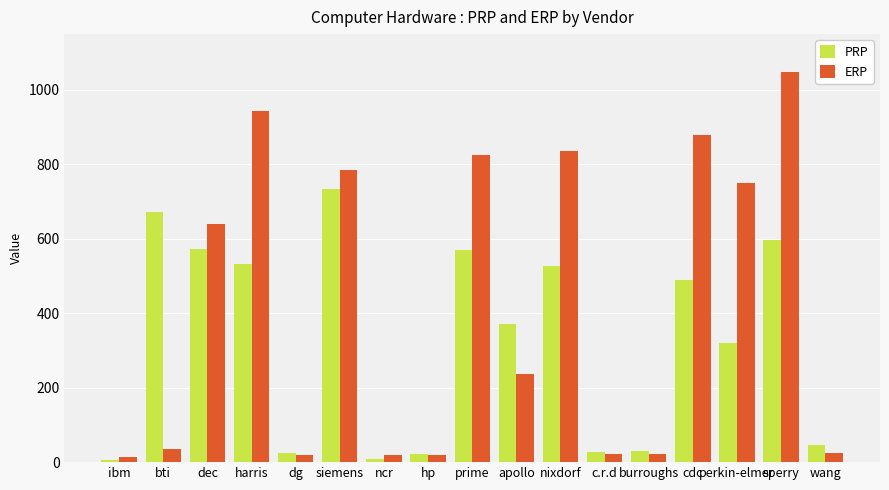

How many bars are there in each group?

2